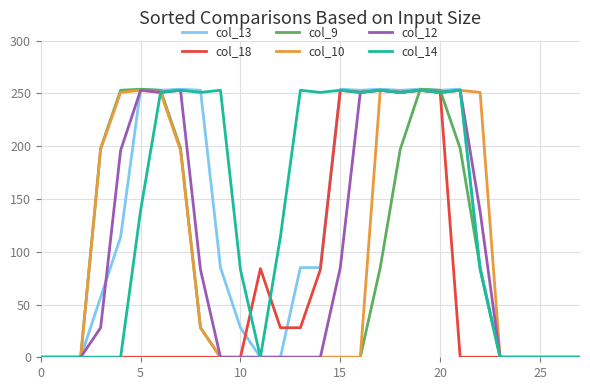

Which series has the largest total across all categories?

col_14